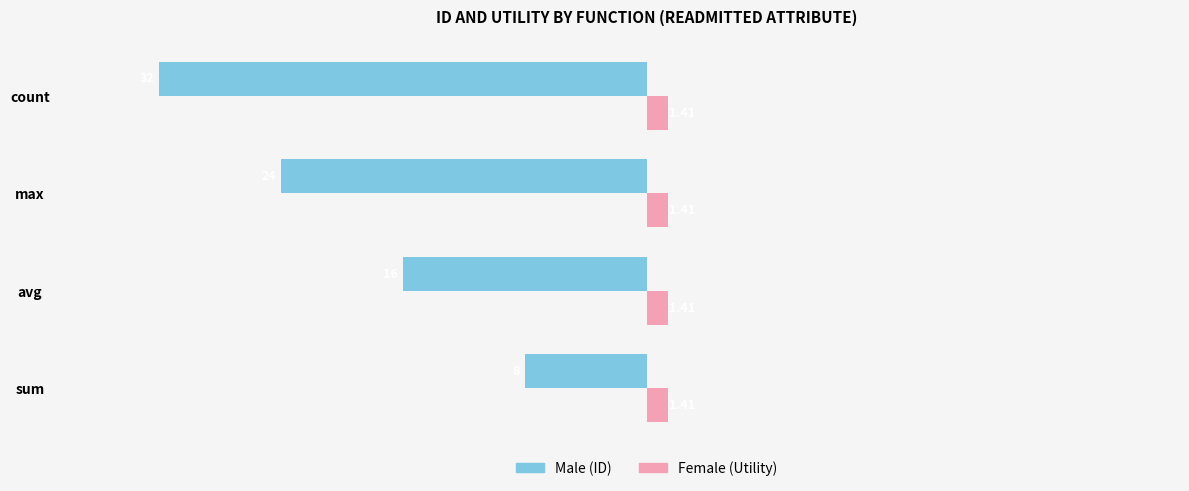

Which series has the largest total across all categories?

Female (Utility)